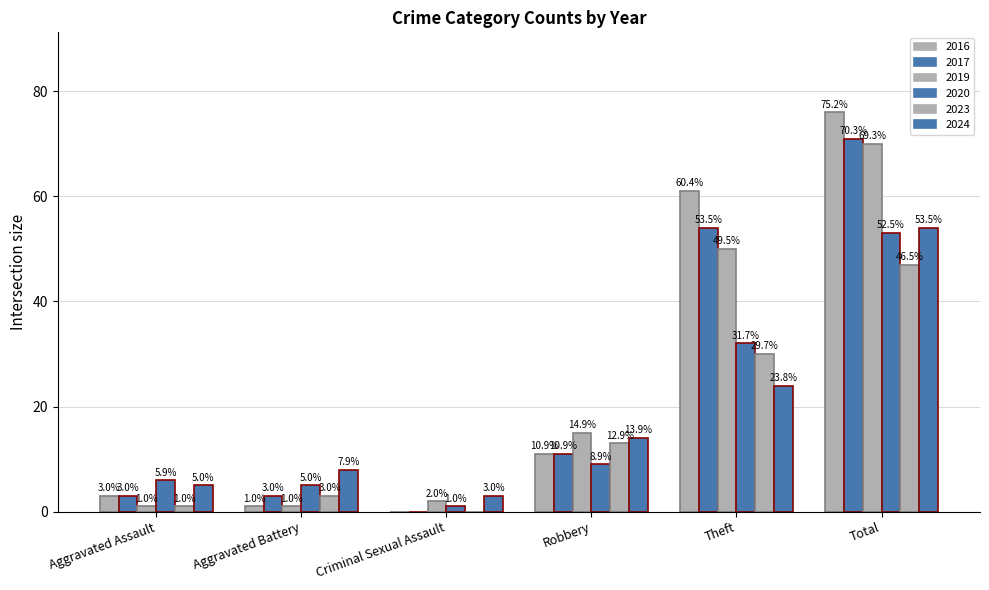

How many groups of bars are there?

6